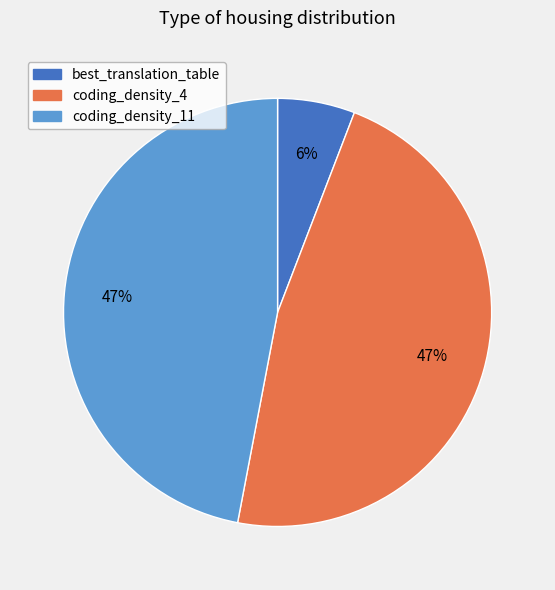

To the nearest percent, what portion does coding_density_4 represent?

47%